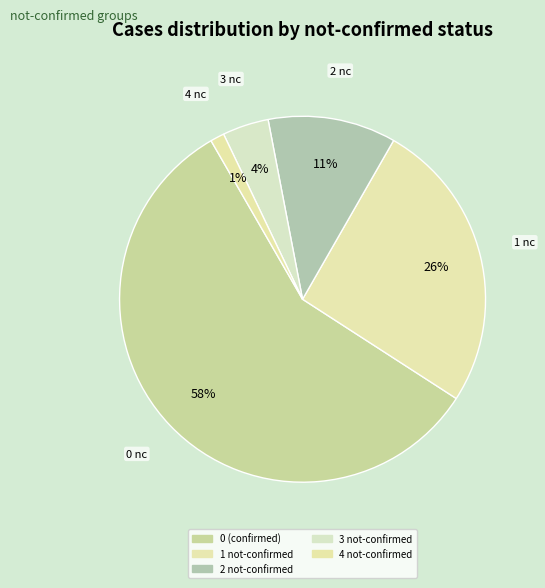

How many slices are in this pie chart?

5